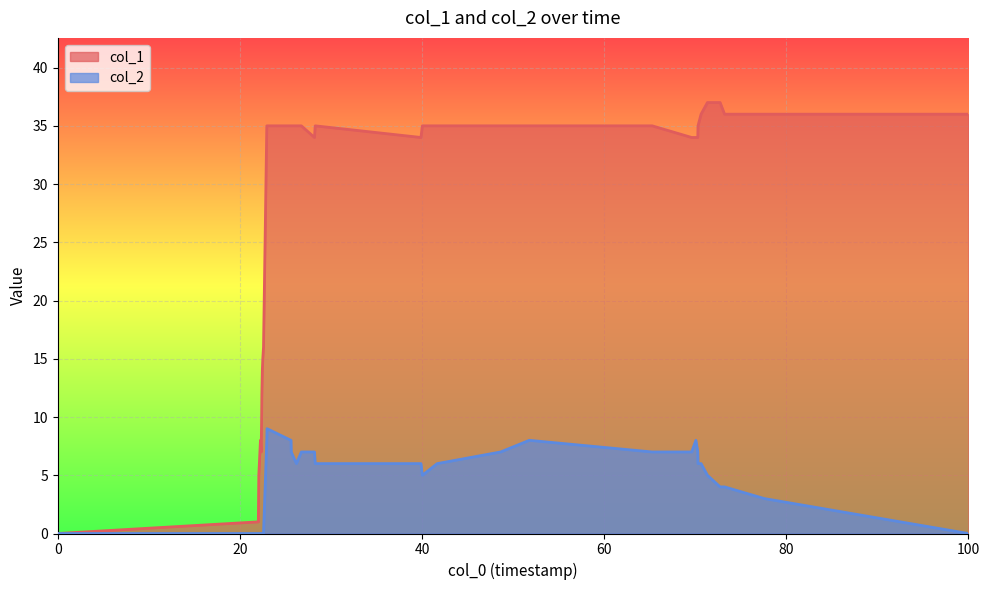

How many lines are shown in the chart?

2